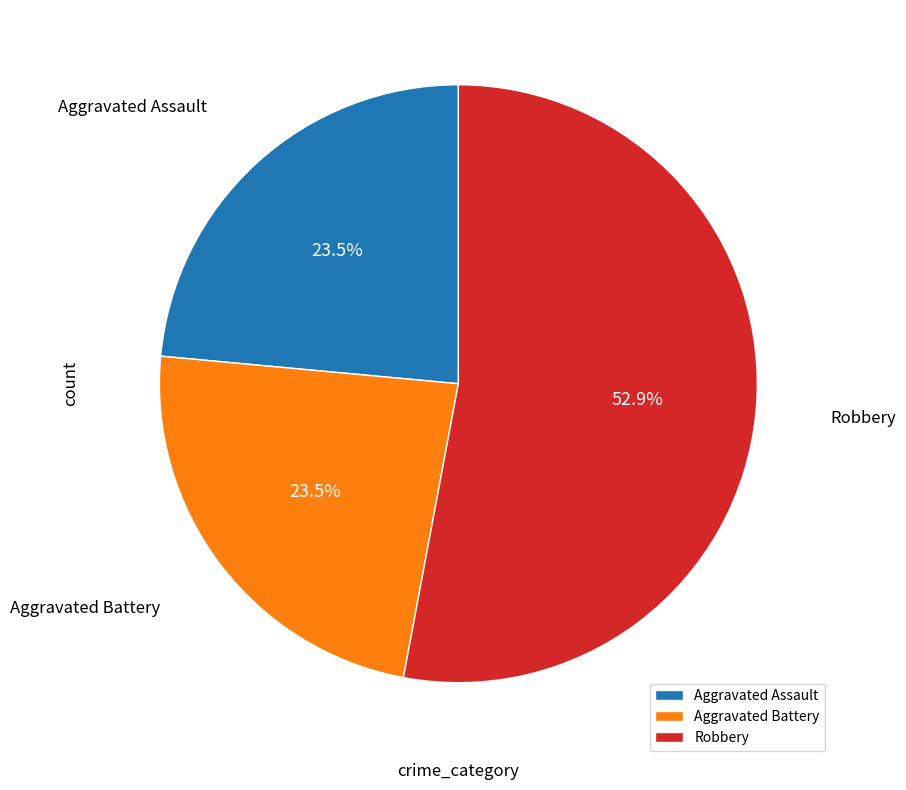

To the nearest percent, what portion does Robbery represent?

53%